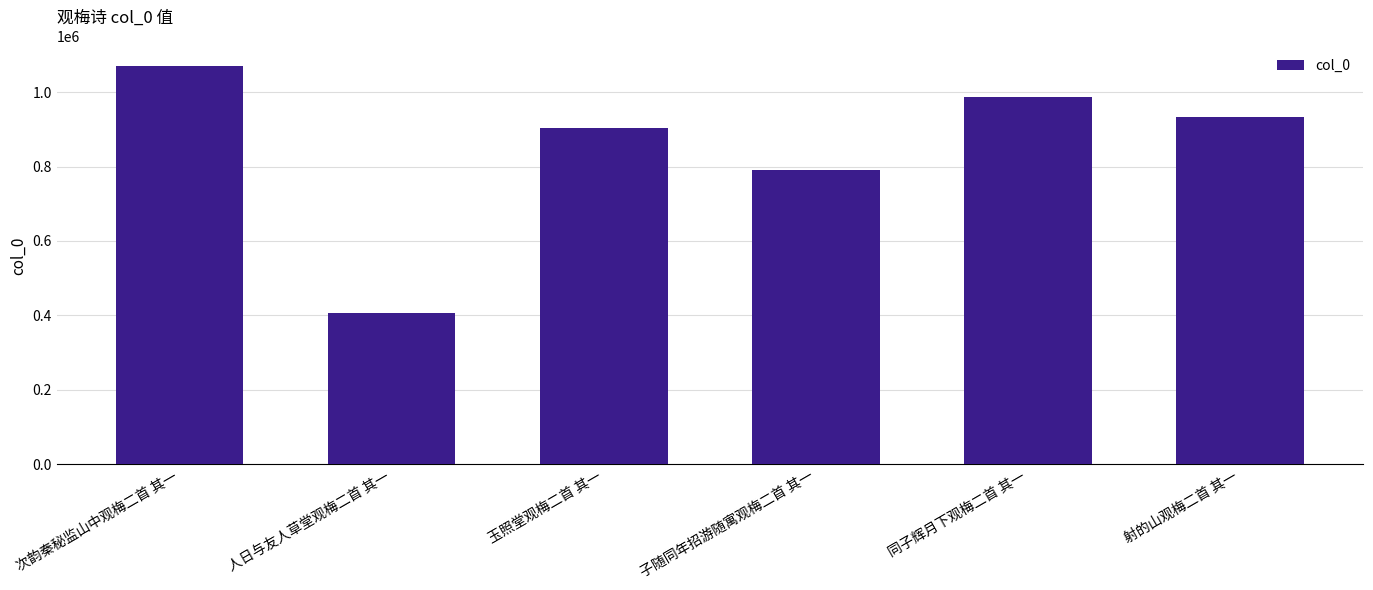

Reading left to right, extract all data points from this chart.

次韵秦秘监山中观梅二首 其一=1068966	人日与友人草堂观梅二首 其一=407654	玉照堂观梅二首 其一=902858	子随同年招游随寓观梅二首 其一=790806	同子辉月下观梅二首 其一=986194	射的山观梅二首 其一=933640